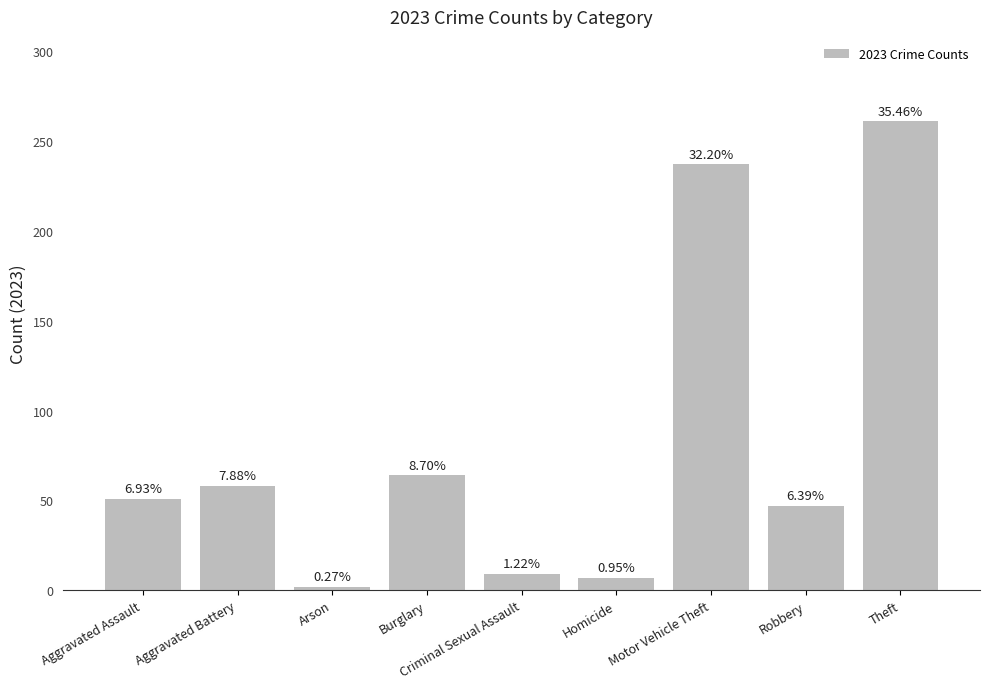

Does the chart contain any negative values?

No